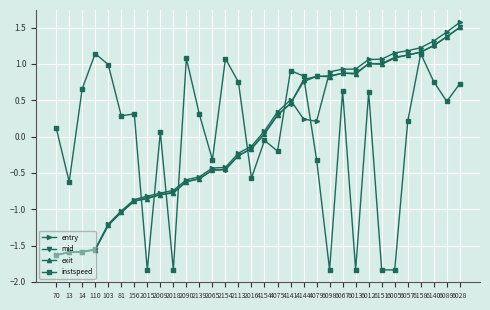

What is the lowest value of the instspeed series?

-1.8